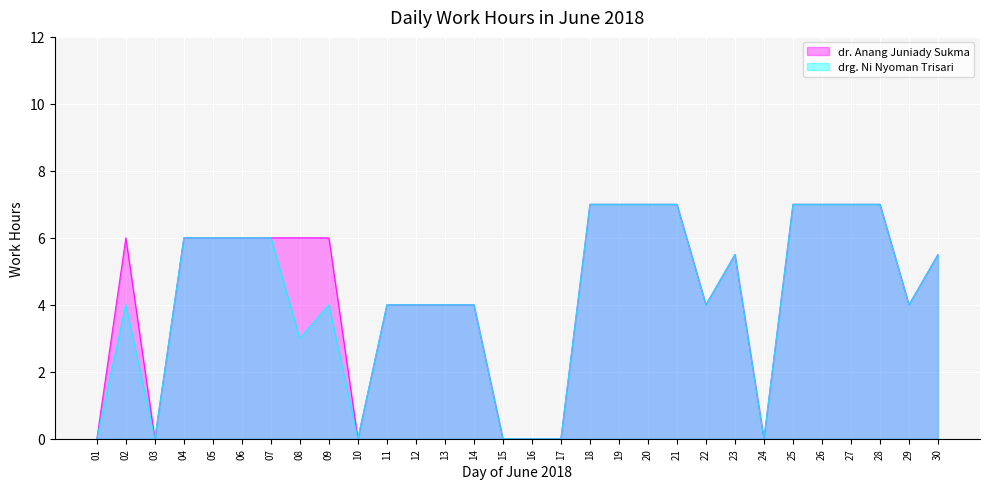

True or false: dr. Anang Juniady Sukma and drg. Ni Nyoman Trisari intersect in this chart.

False